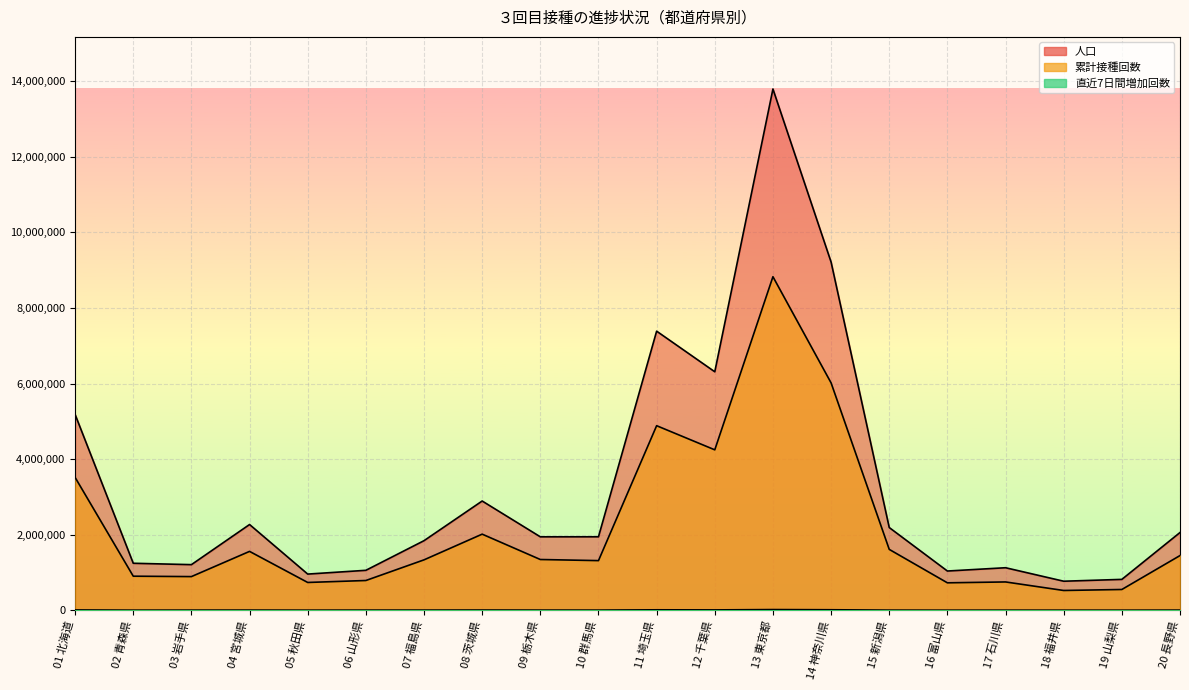

Between 06 山形県 and 19 山梨県, which series saw the biggest shift?

人口